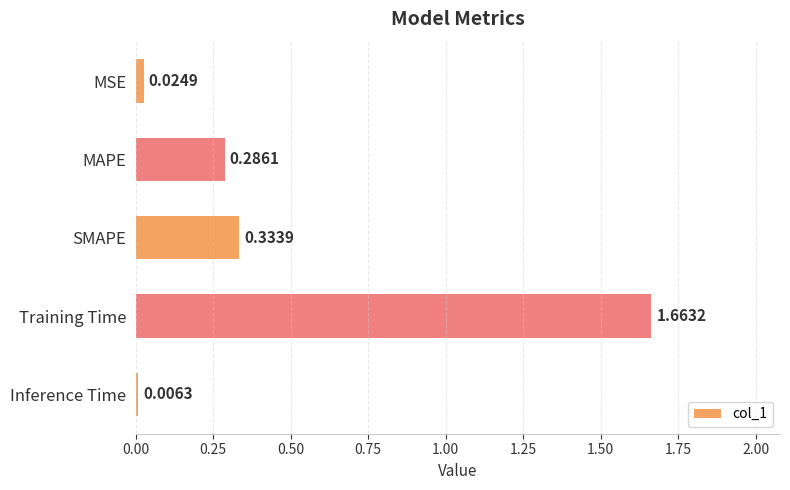

List the labels in order of value, smallest first.

Inference Time, MSE, MAPE, SMAPE, Training Time